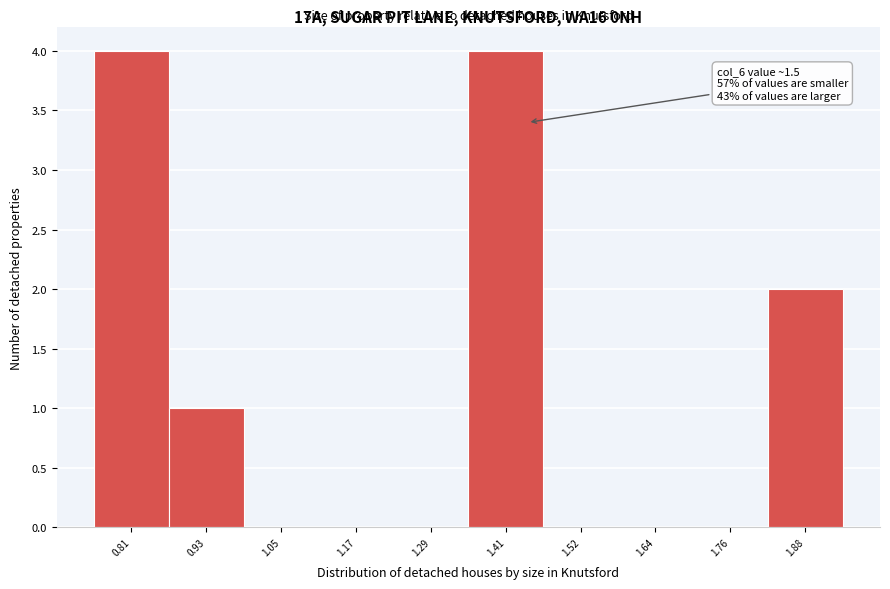

Reading right to left, what are all the values shown in this chart?

1.88=2	1.76=0	1.64=0	1.52=0	1.41=4	1.29=0	1.17=0	1.05=0	0.93=1	0.81=4